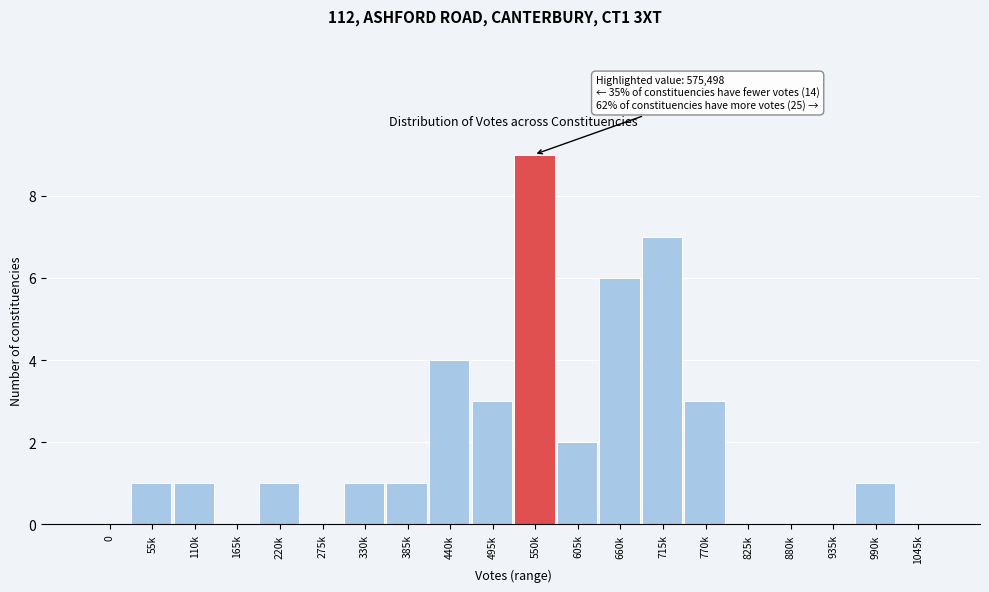

Reading left to right, what are all the values shown in this chart?

0=0	55k=1	110k=1	165k=0	220k=1	275k=0	330k=1	385k=1	440k=4	495k=3	550k=9	605k=2	660k=6	715k=7	770k=3	825k=0	880k=0	935k=0	990k=1	1045k=0